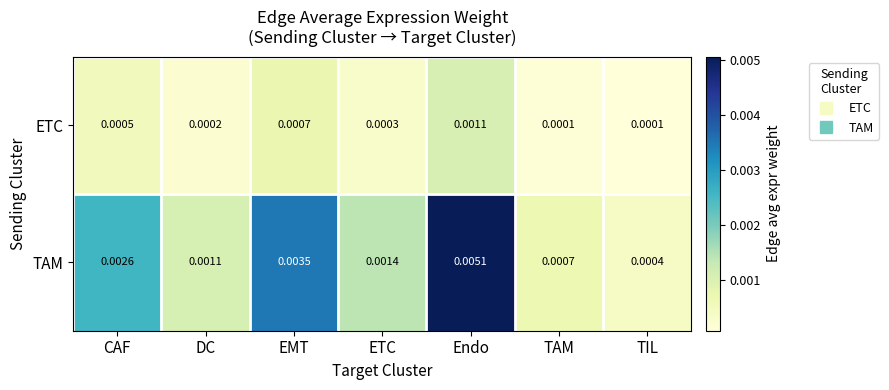

Which category has the highest value across all series?

Endo